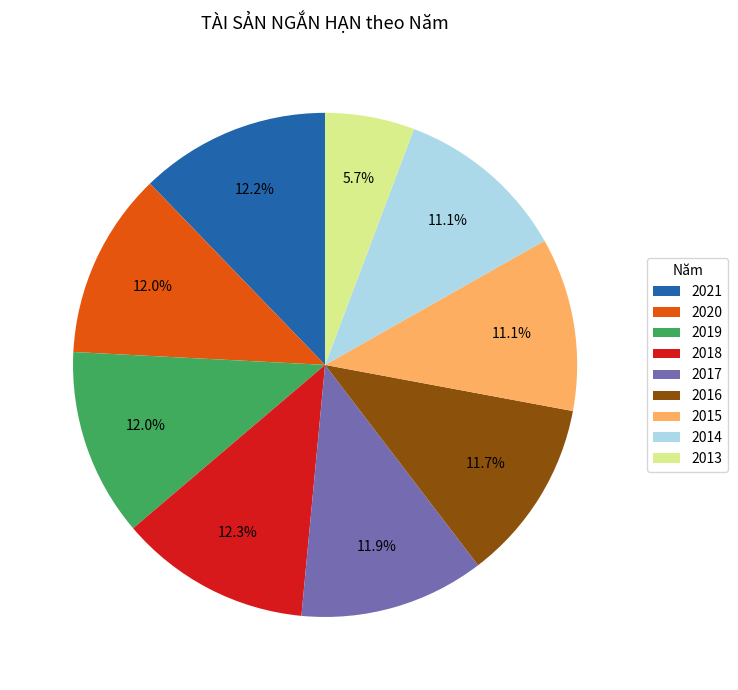

To the nearest percent, what percentage of the pie is 2020?

12%